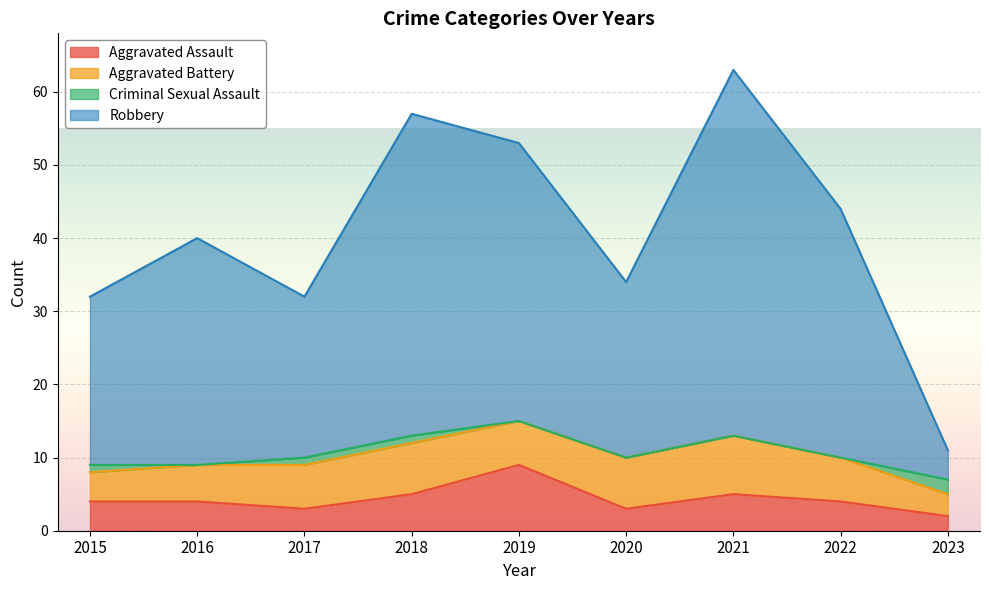

Between 2016 and 2023, which series saw the biggest shift?

Robbery